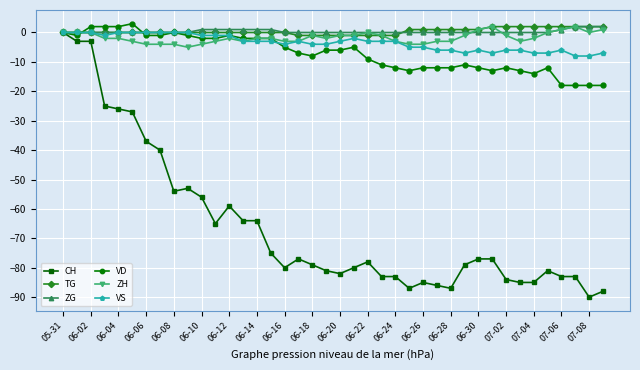

Reading right to left, what are all the values shown in this chart?

CH: -88	-90	-83	-83	-81	-85	-85	-84	-77	-77	-79	-87	-86	-85	-87	-83	-83	-78	-80	-82	-81	-79	-77	-80	-75	-64	-64	-59	-65	-56	-53	-54	-40	-37	-27	-26	-25	-3	-3	0
TG: 2	2	2	2	2	2	2	2	2	1	1	1	1	1	1	-1	-1	-1	-1	-1	-1	-1	-1	0	0	0	0	0	0	0	0	0	0	0	0	0	0	0	0	0
ZG: 2	2	2	1	0	0	0	0	0	0	0	0	0	0	0	0	0	0	0	0	0	0	0	0	1	1	1	1	1	1	0	0	0	0	0	0	0	0	0	0
VD: -18	-18	-18	-18	-12	-14	-13	-12	-13	-12	-11	-12	-12	-12	-13	-12	-11	-9	-5	-6	-6	-8	-7	-5	-2	-2	-2	-1	-2	-2	-1	0	-1	-1	3	2	2	2	-1	0
ZH: 1	0	2	1	0	-2	-3	-1	2	1	-1	-3	-3	-4	-4	-3	-1	0	-1	-1	-2	-1	-3	-3	-2	-2	-3	-2	-3	-4	-5	-4	-4	-4	-3	-2	-2	0	0	0
VS: -7	-8	-8	-6	-7	-7	-6	-6	-7	-6	-7	-6	-6	-5	-5	-3	-3	-3	-2	-3	-4	-4	-3	-4	-3	-3	-3	-1	-1	-1	0	0	0	0	0	0	-1	0	0	0